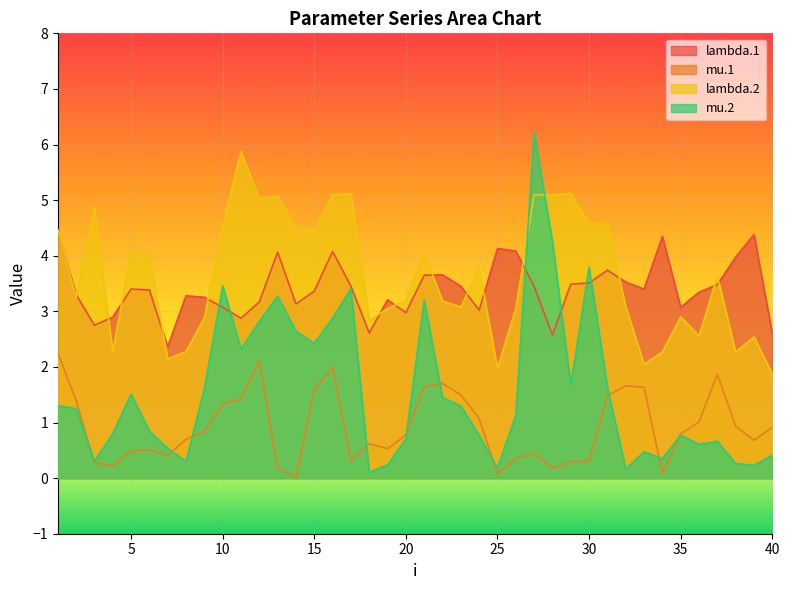

Which series has the largest range (max minus min)?

mu.2